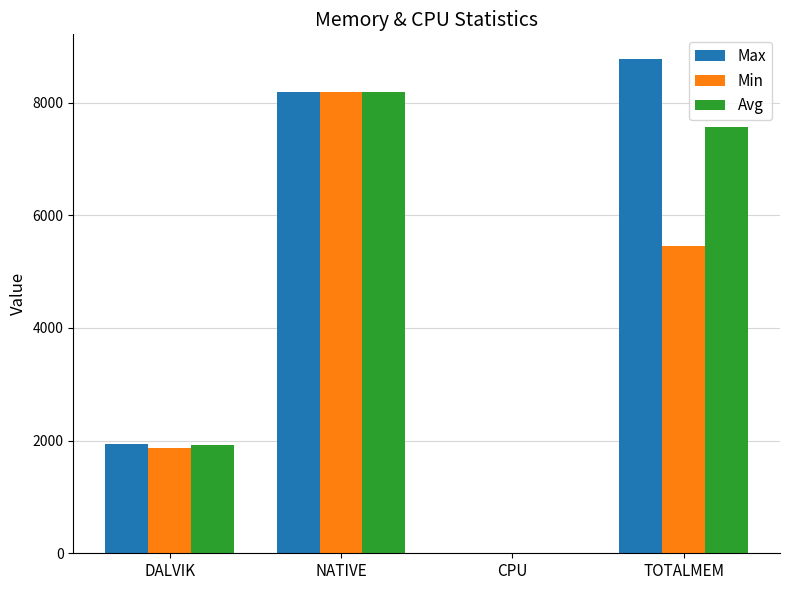

Reading left to right, extract all data points from this chart.

Max: DALVIK=1944.0	NATIVE=8192.0	CPU=11.4	TOTALMEM=8773.0
Min: DALVIK=1872.0	NATIVE=8192.0	CPU=5.8	TOTALMEM=5447.0
Avg: DALVIK=1927.0	NATIVE=8192.0	CPU=8.6	TOTALMEM=7566.0